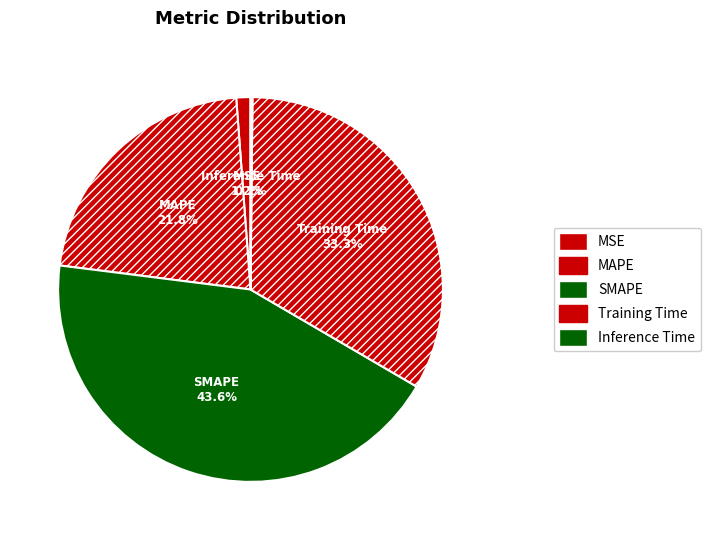

What percentage is the SMAPE slice, to the nearest percent?

44%